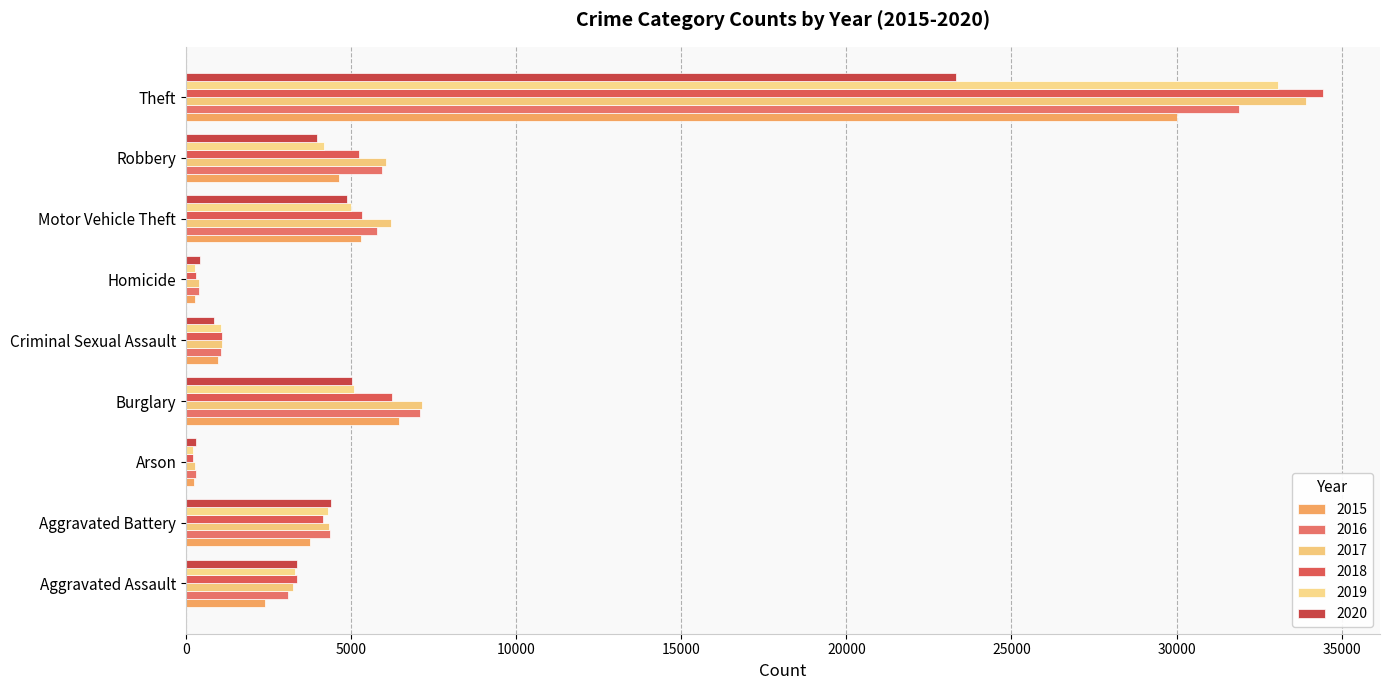

Where is 2018 nearest to the value 17318?

Burglary